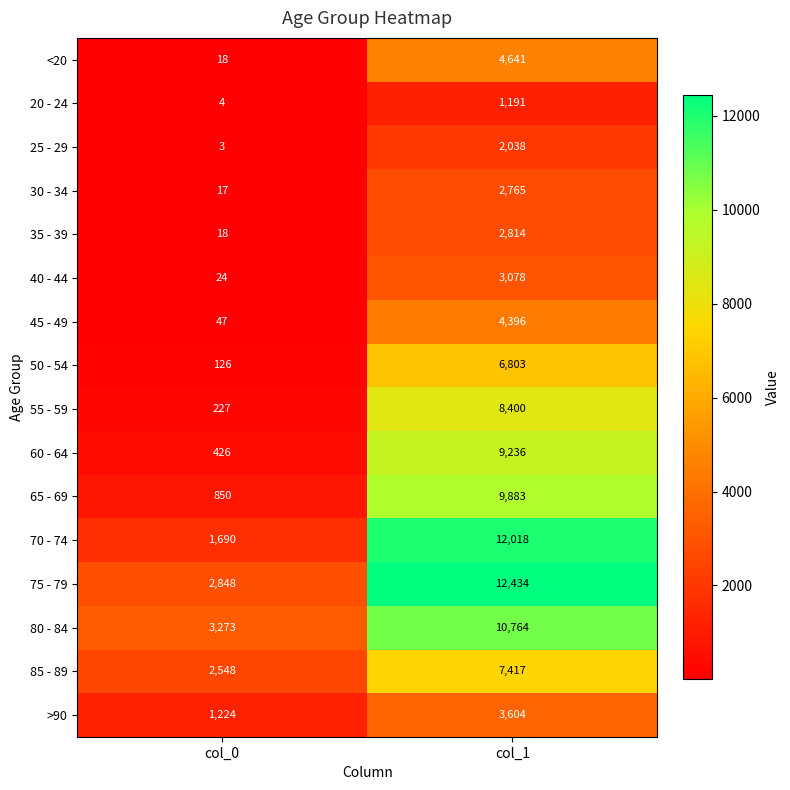

What is the average value of the 20 - 24 series?

598